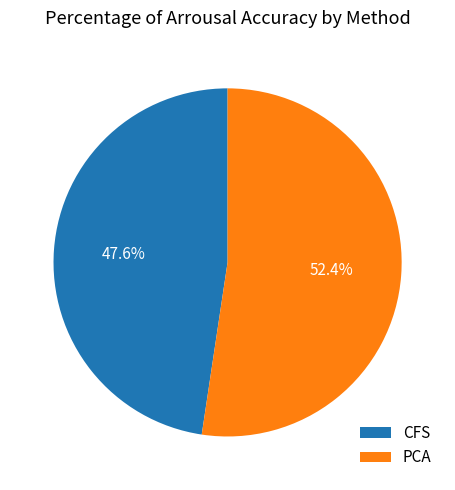

True or false: CFS accounts for 48% of the total.

True